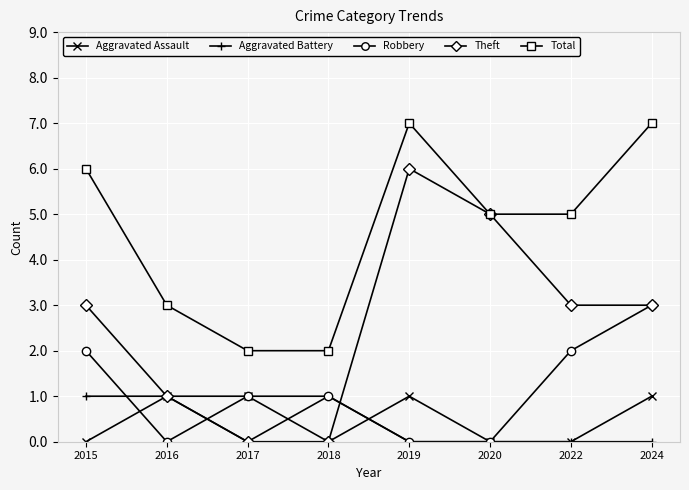

At which label does Theft reach its peak?

2019